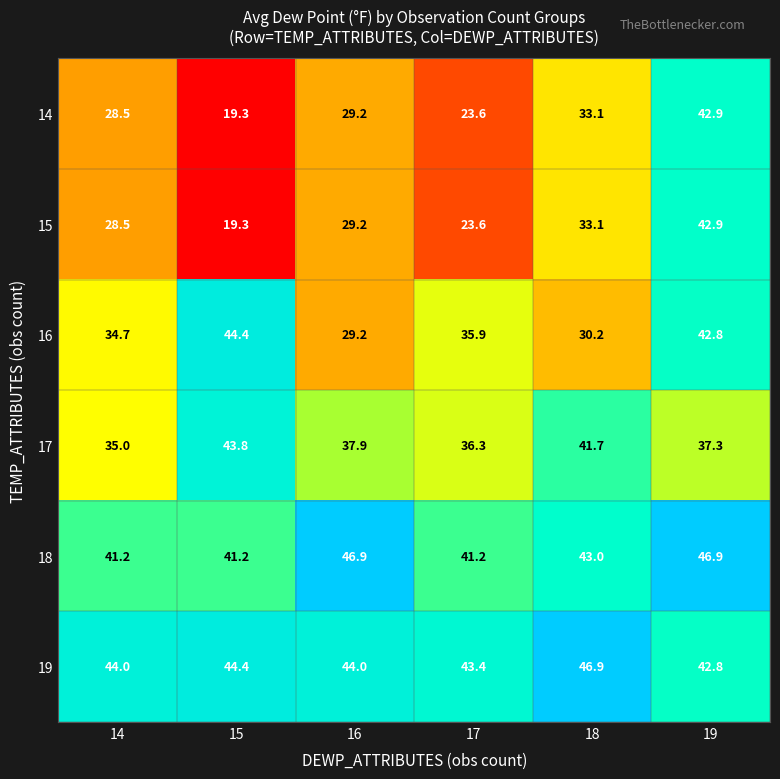

What is the maximum value for 18?

46.9